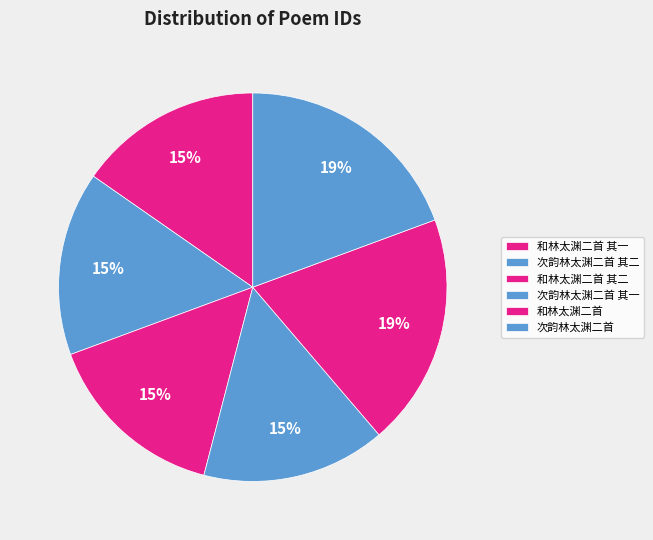

How many slices are in this pie chart?

6